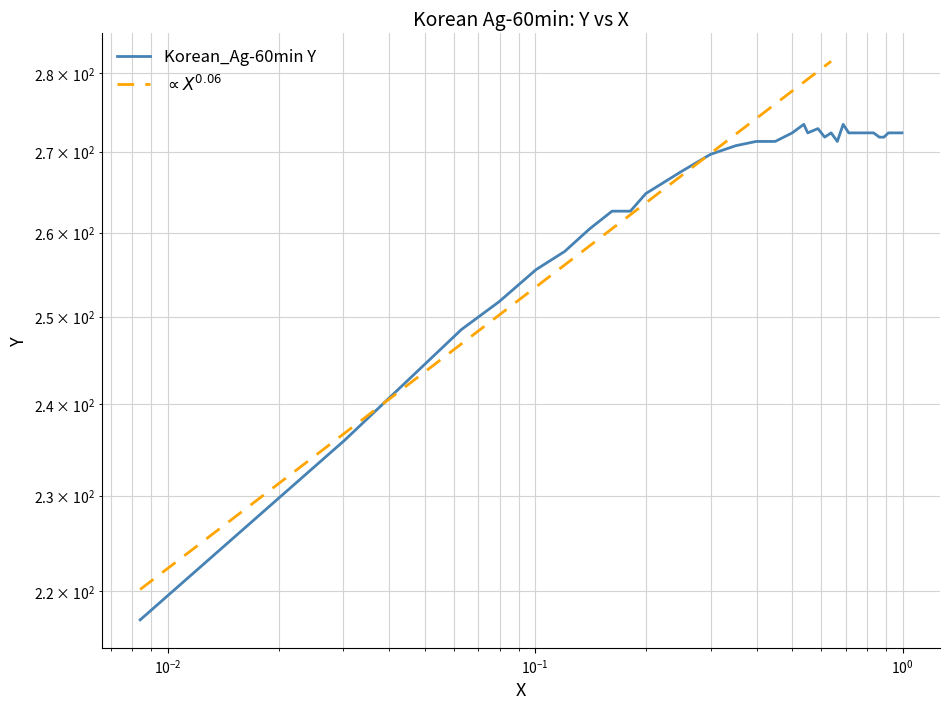

Reading right to left, what are all the values shown in this chart?

272.4	272.4	272.4	272.4	272.4	271.8	271.8	272.4	272.4	272.4	272.4	272.4	272.4	273.4	271.3	272.4	271.8	272.9	272.4	273.4	272.4	271.3	271.3	270.7	269.6	267.5	264.8	262.6	262.6	260.4	257.7	255.6	251.8	248.5	236.0	217.1